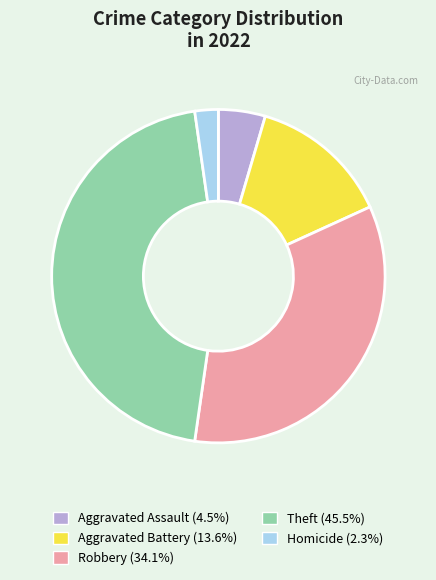

Is there a majority slice in this chart?

No